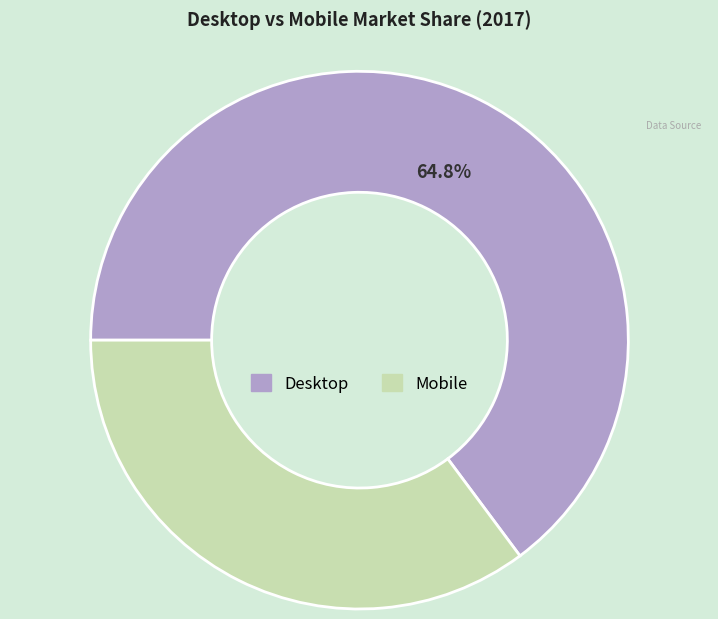

Combined, do Desktop and Mobile account for over 50%?

Yes